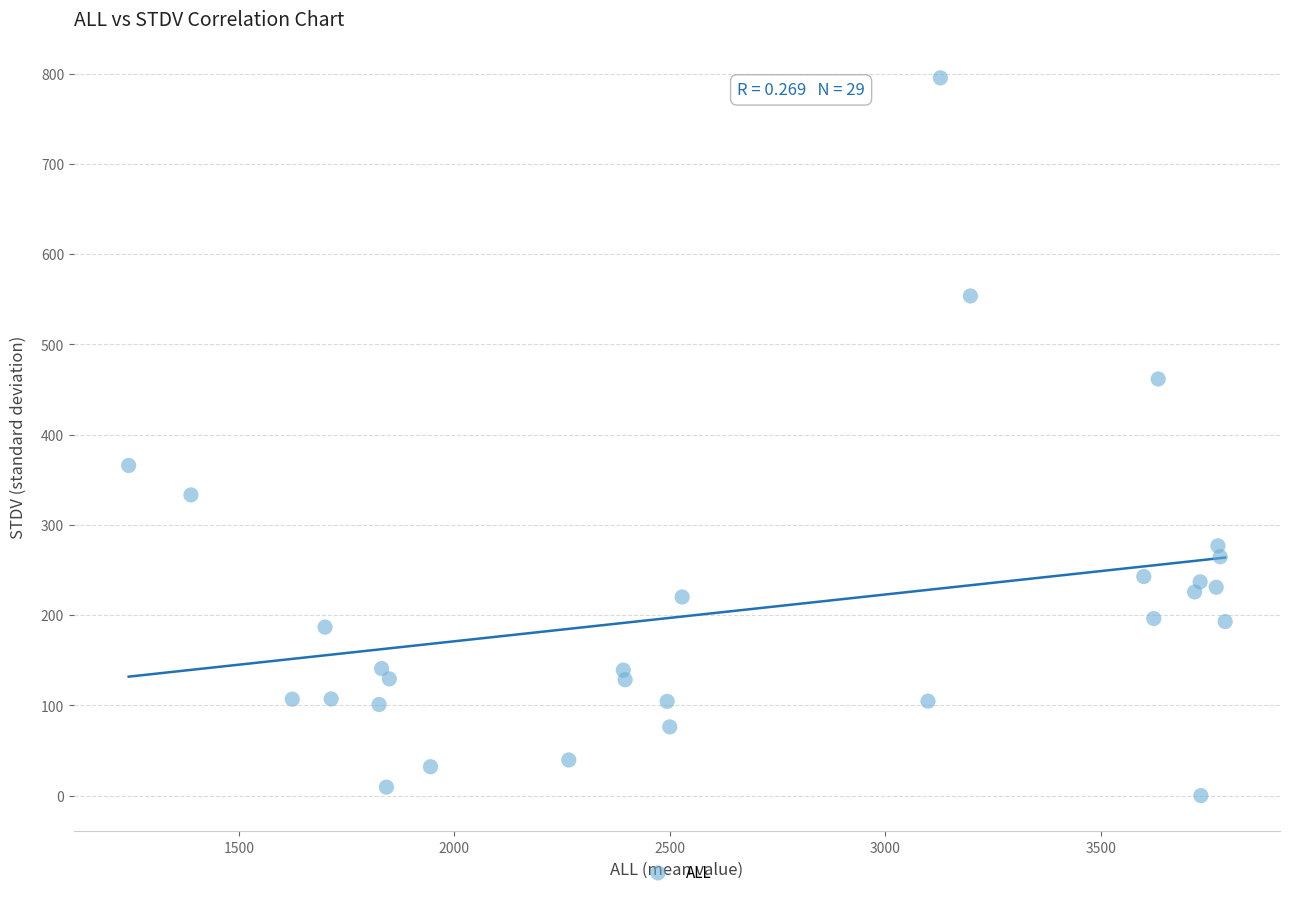

What Y value in the scatter plot is closest to 397?

365.8